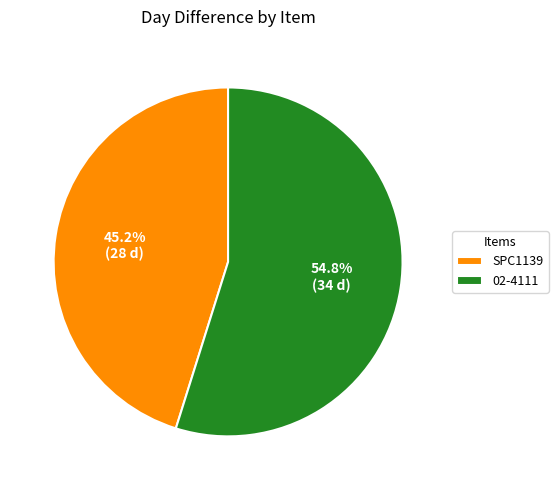

The SPC1139 slice represents 30% of the pie. True or false?

False